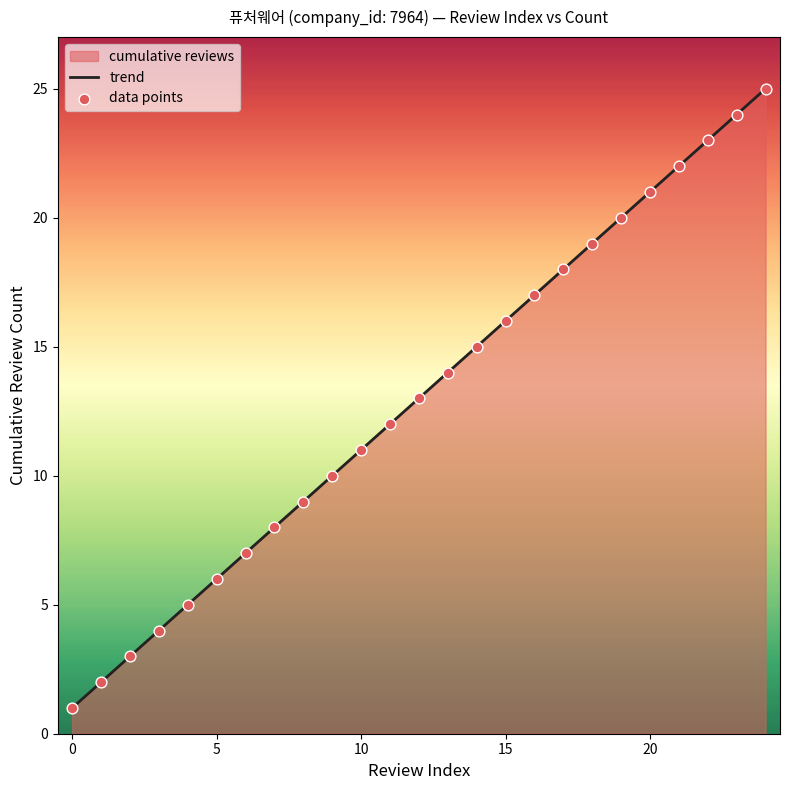

Which series contains the highest Y value?

trend